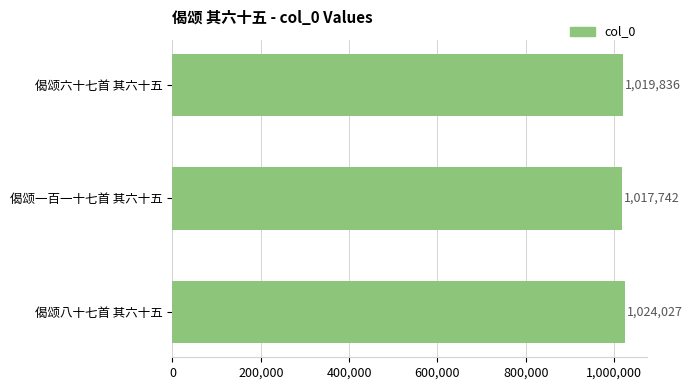

True or false: the data shows 1024027 at 偈颂八十七首 其六十五.

True